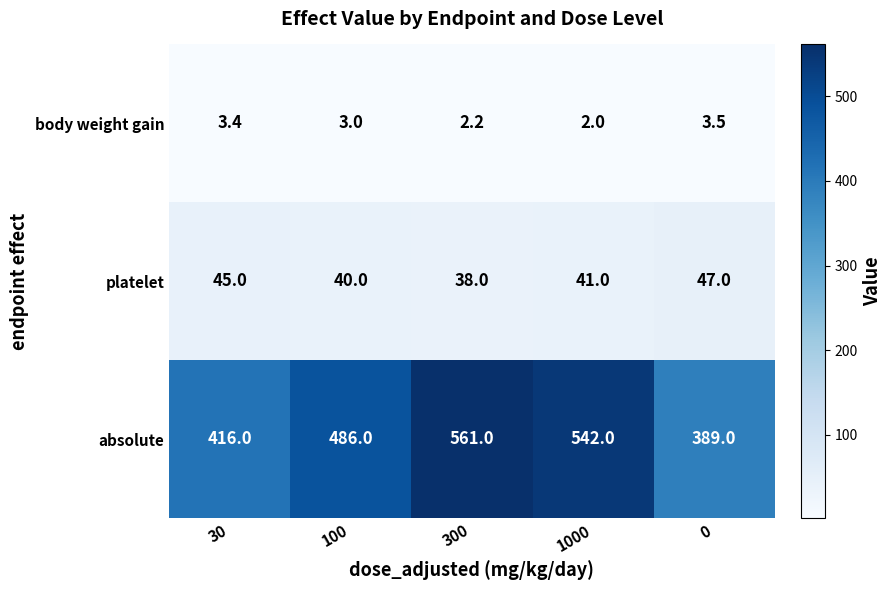

How many series are shown in this chart?

3